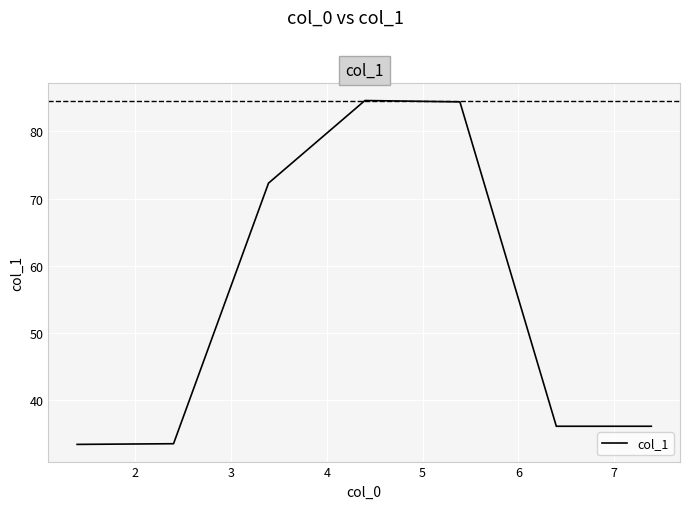

What is the maximum value shown in the chart?

84.6